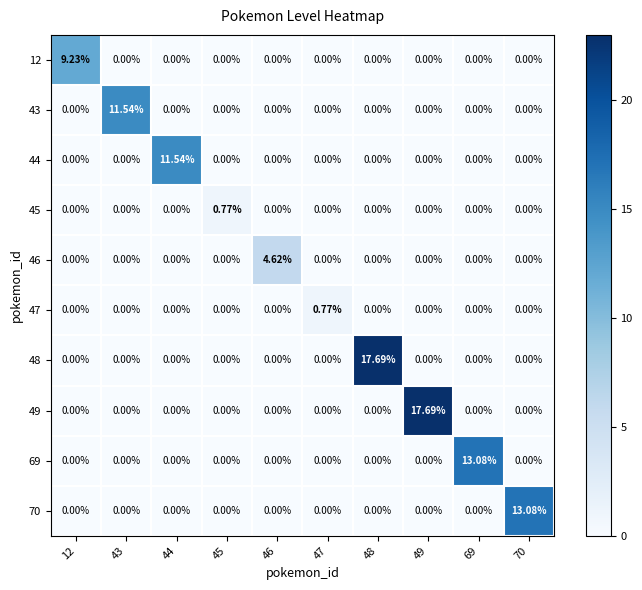

How many distinct data groups are displayed?

10